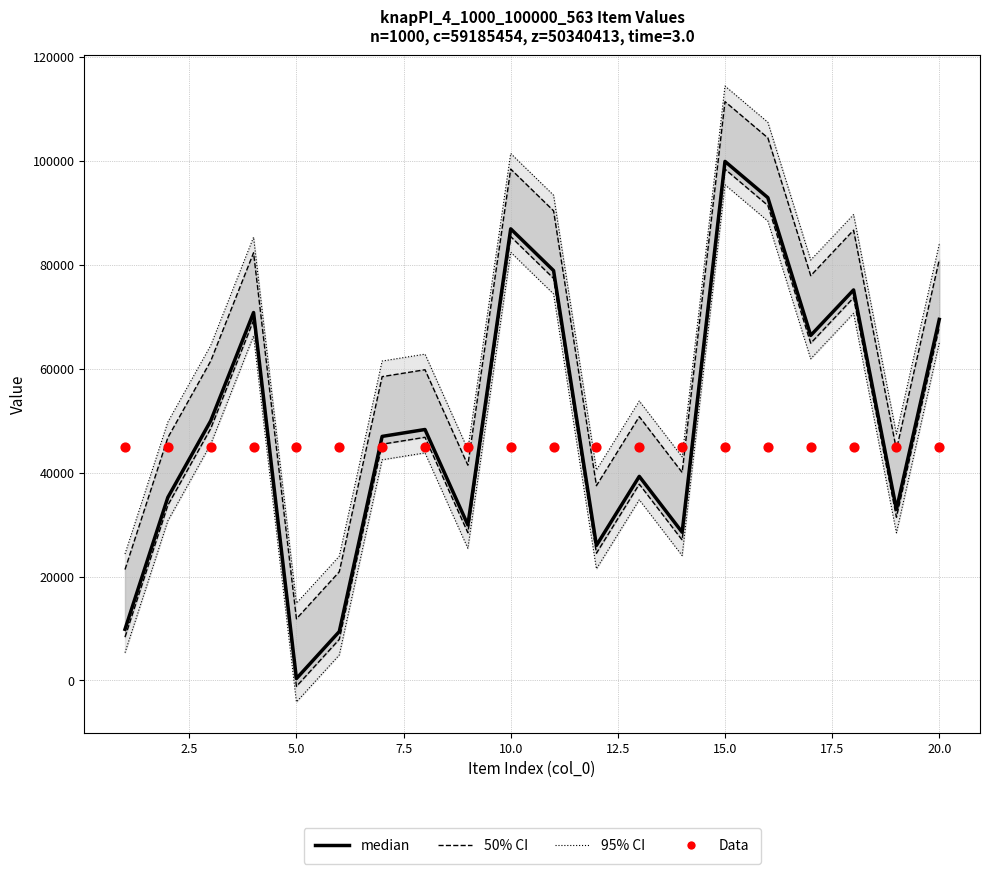

What is the total value across all series at 20.0?

279324.4